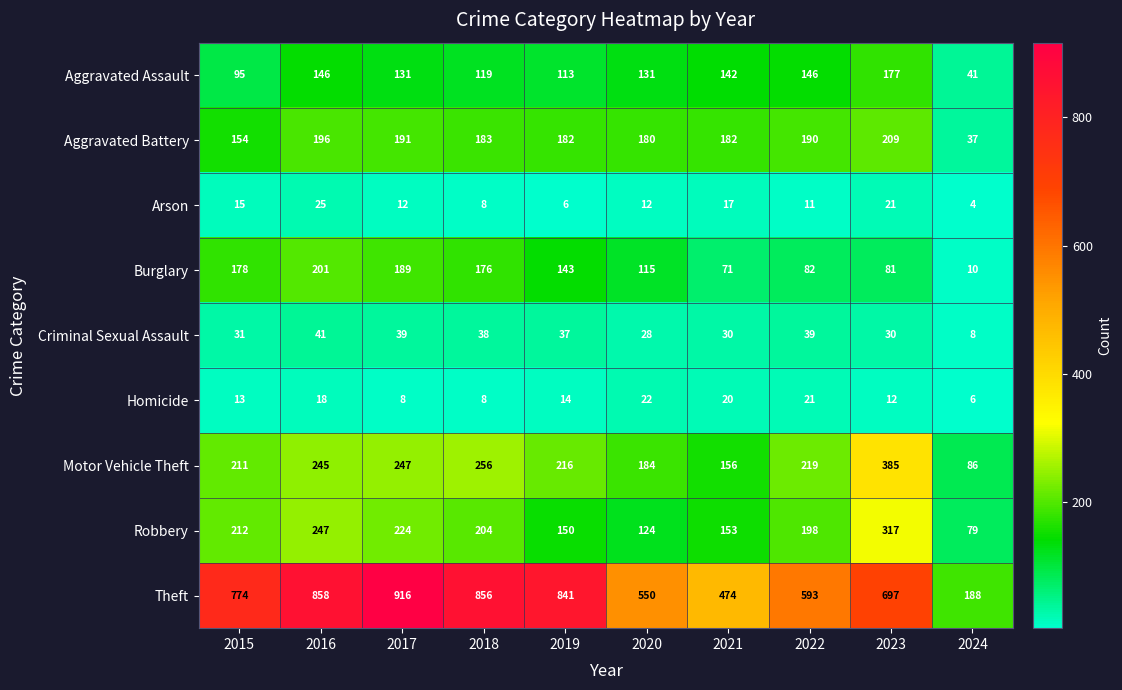

How many data points does each series have?

10